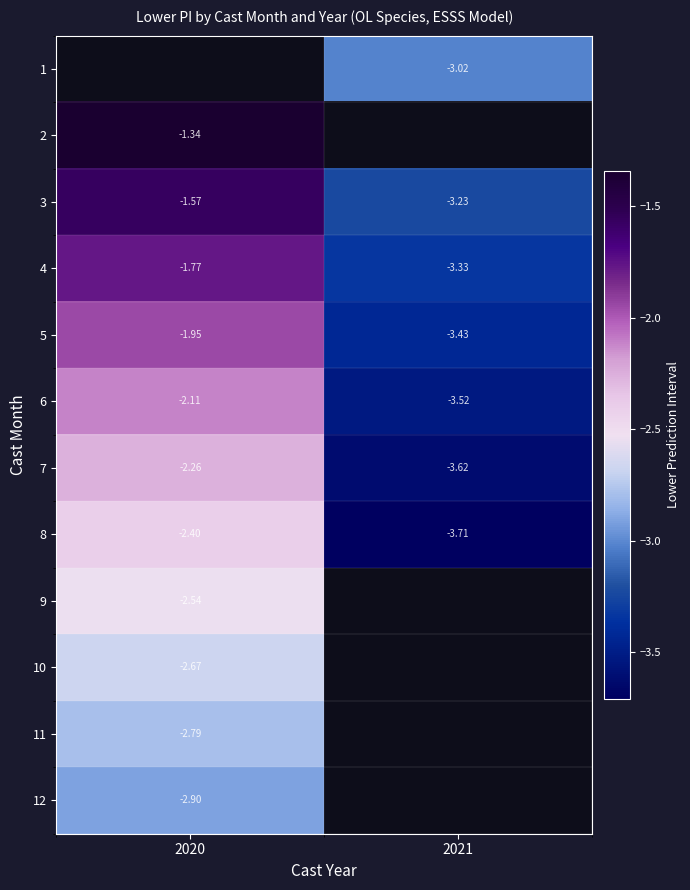

Is the value of 4 at 2021 greater than the value of 1 at 2021?

No